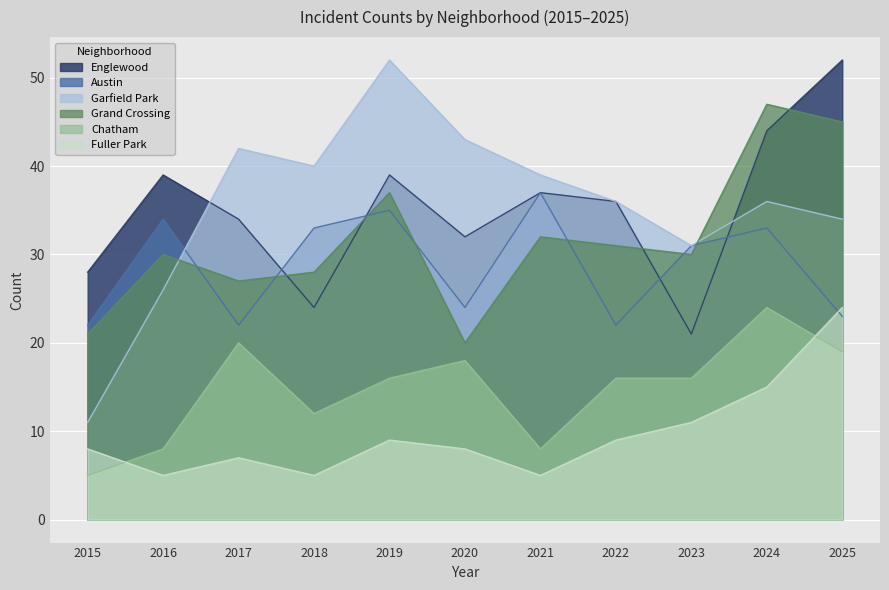

The Englewood series shows 64 at 2021. True or false?

False